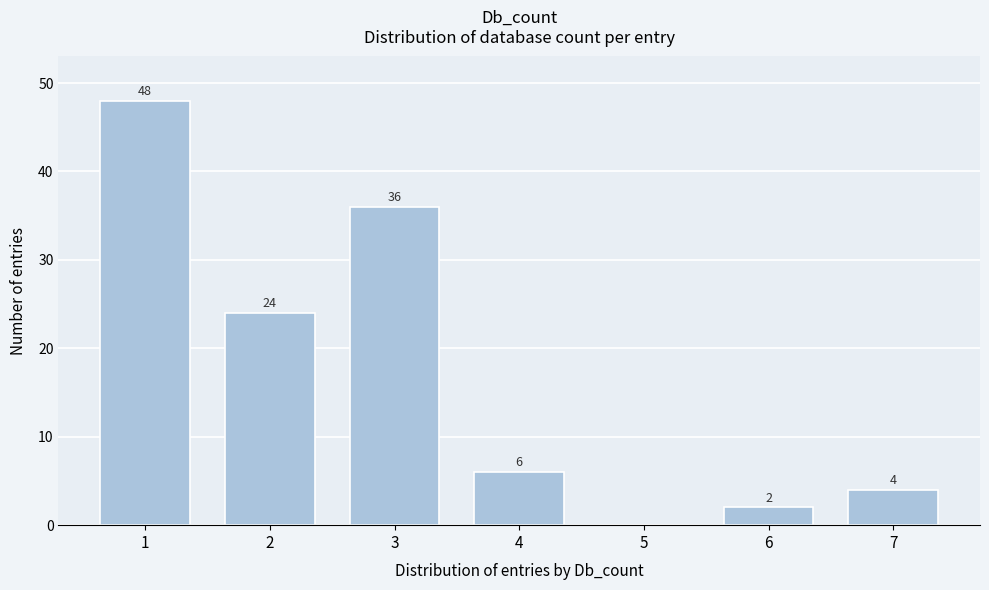

Reading left to right, what are all the values shown in this chart?

1=48	2=24	3=36	4=6	5=0	6=2	7=4